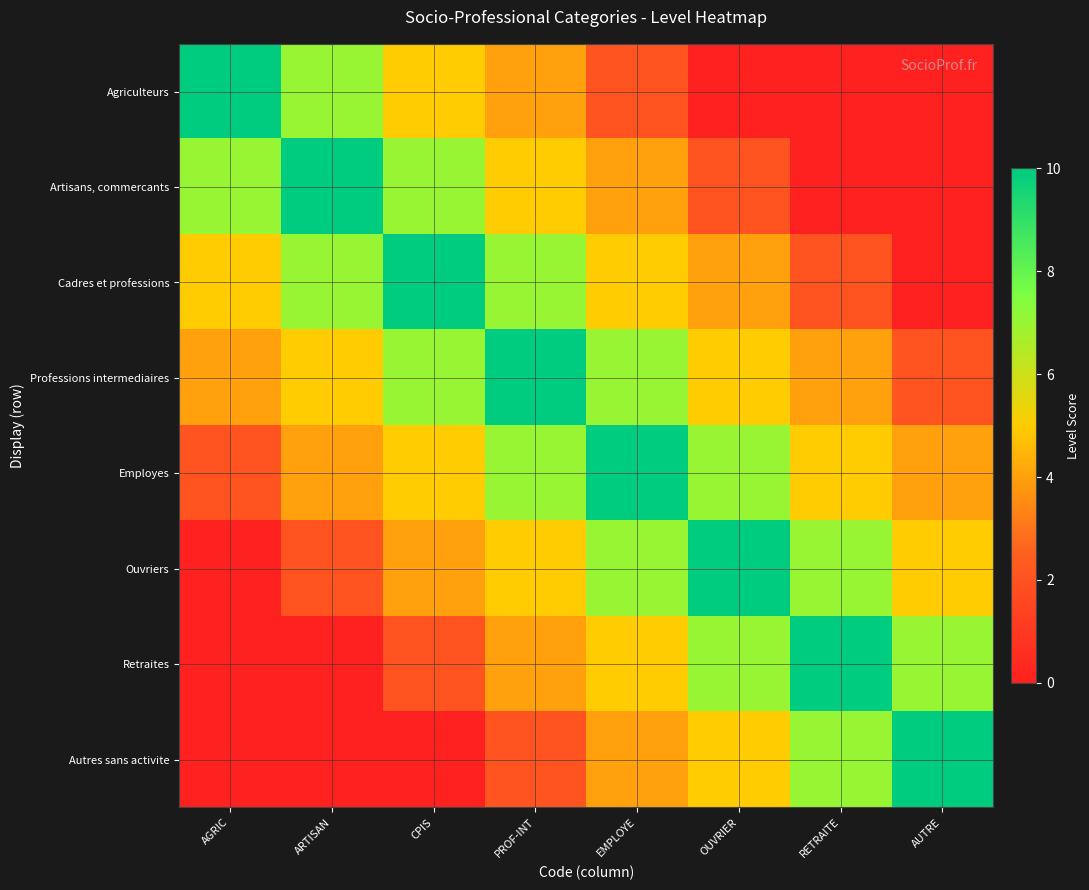

At how many categories does at least one series exceed 9?

8